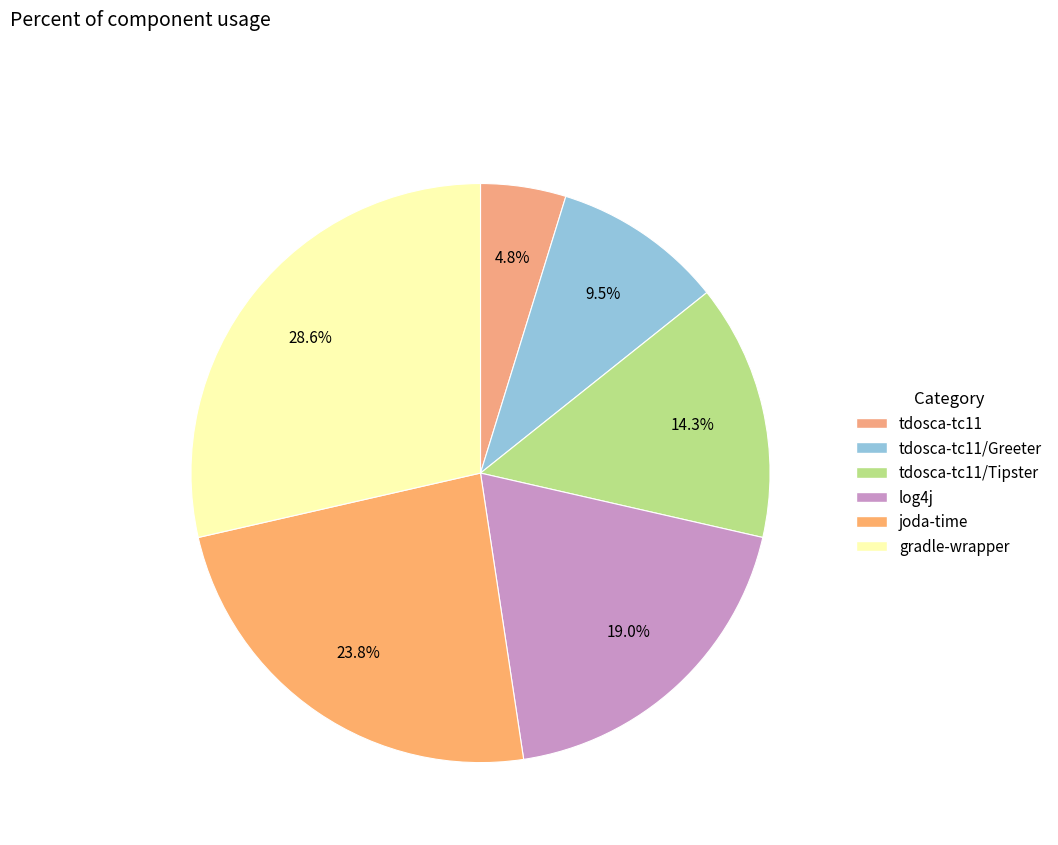

Is there any slice that represents more than half of the pie?

No